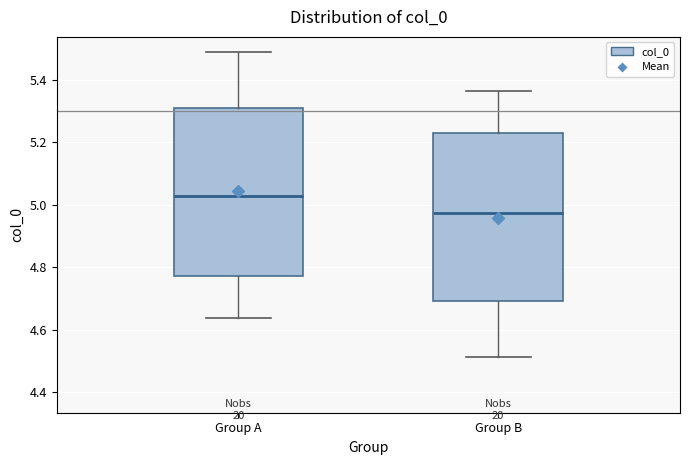

Which box's median line is the highest?

Group A